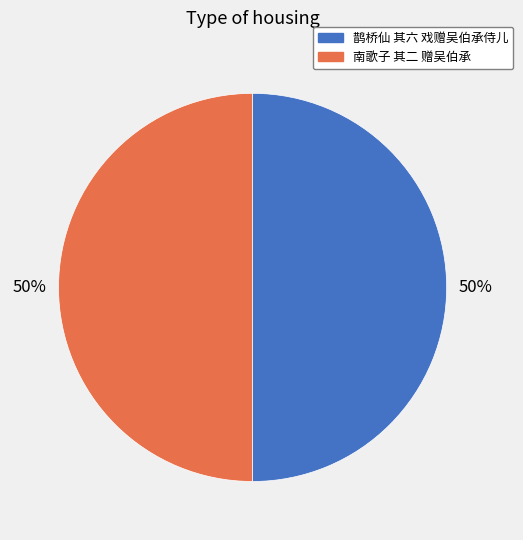

Approximately how many times larger is the value at 南歌子 其二 赠吴伯承 compared to 鹊桥仙 其六 戏赠吴伯承侍儿?

1.0